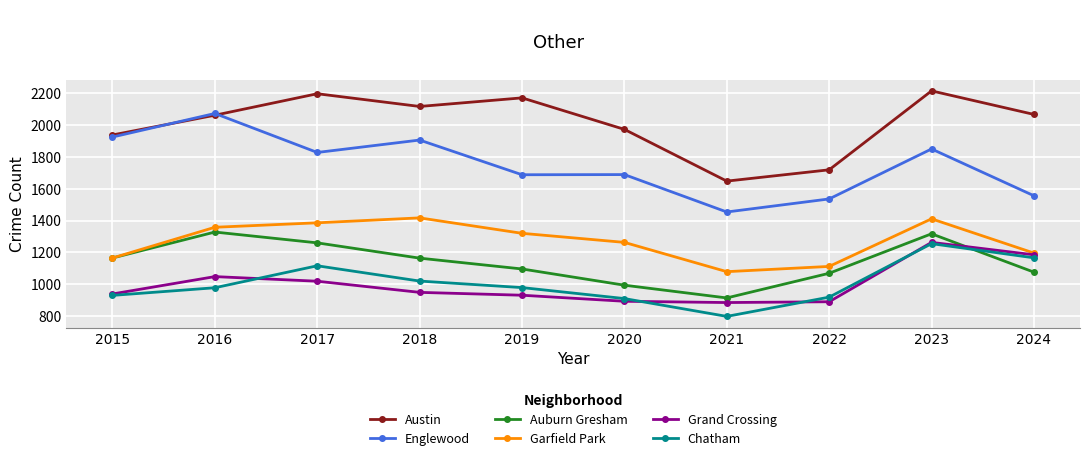

Rank the series at 2017 from lowest to highest value.

Grand Crossing, Chatham, Auburn Gresham, Garfield Park, Englewood, Austin